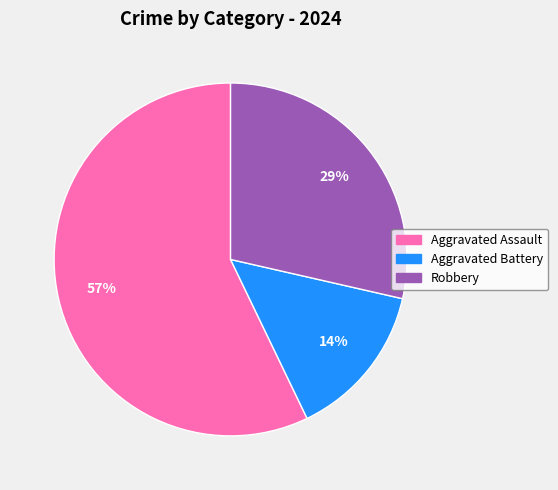

Rank the categories by value from highest to lowest.

Aggravated Assault, Robbery, Aggravated Battery